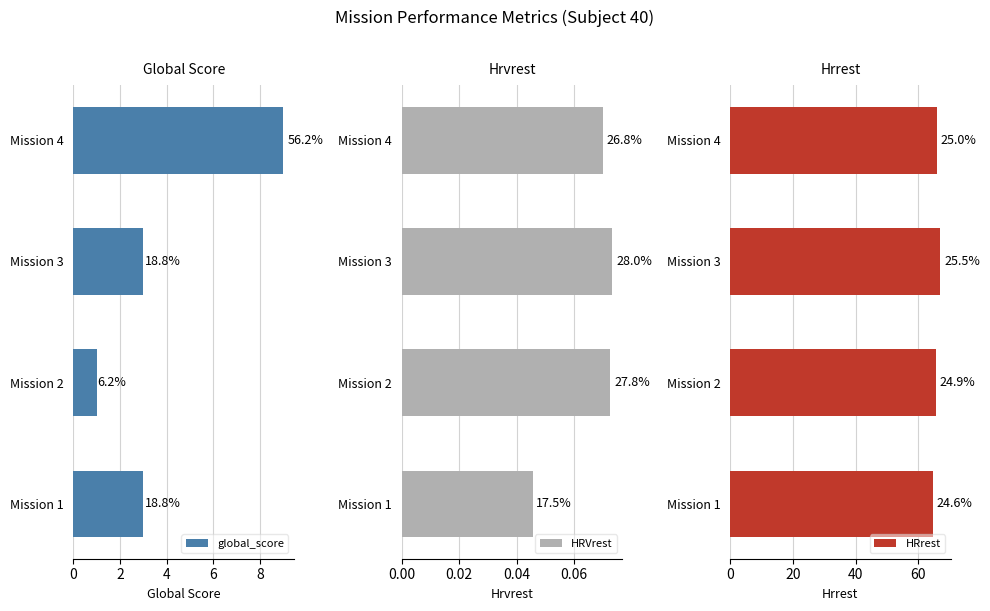

What is the difference between the highest and lowest values at Mission 2?

65.5